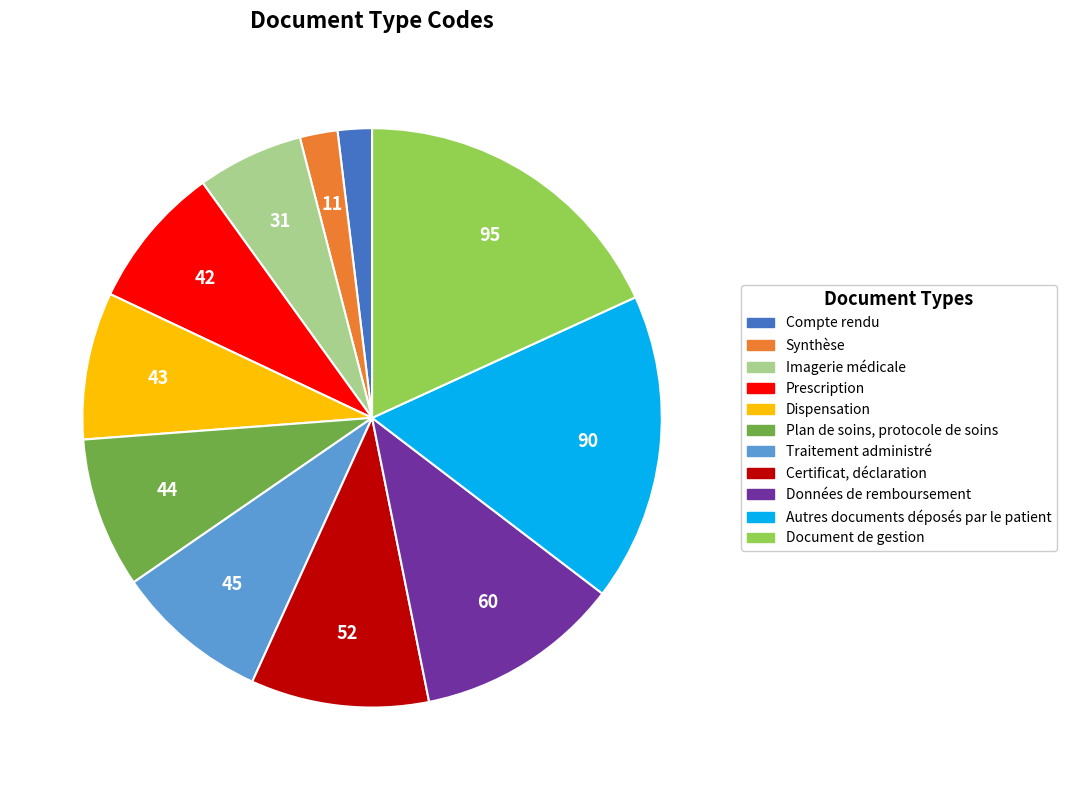

Which category has the biggest portion of the pie?

Document de gestion